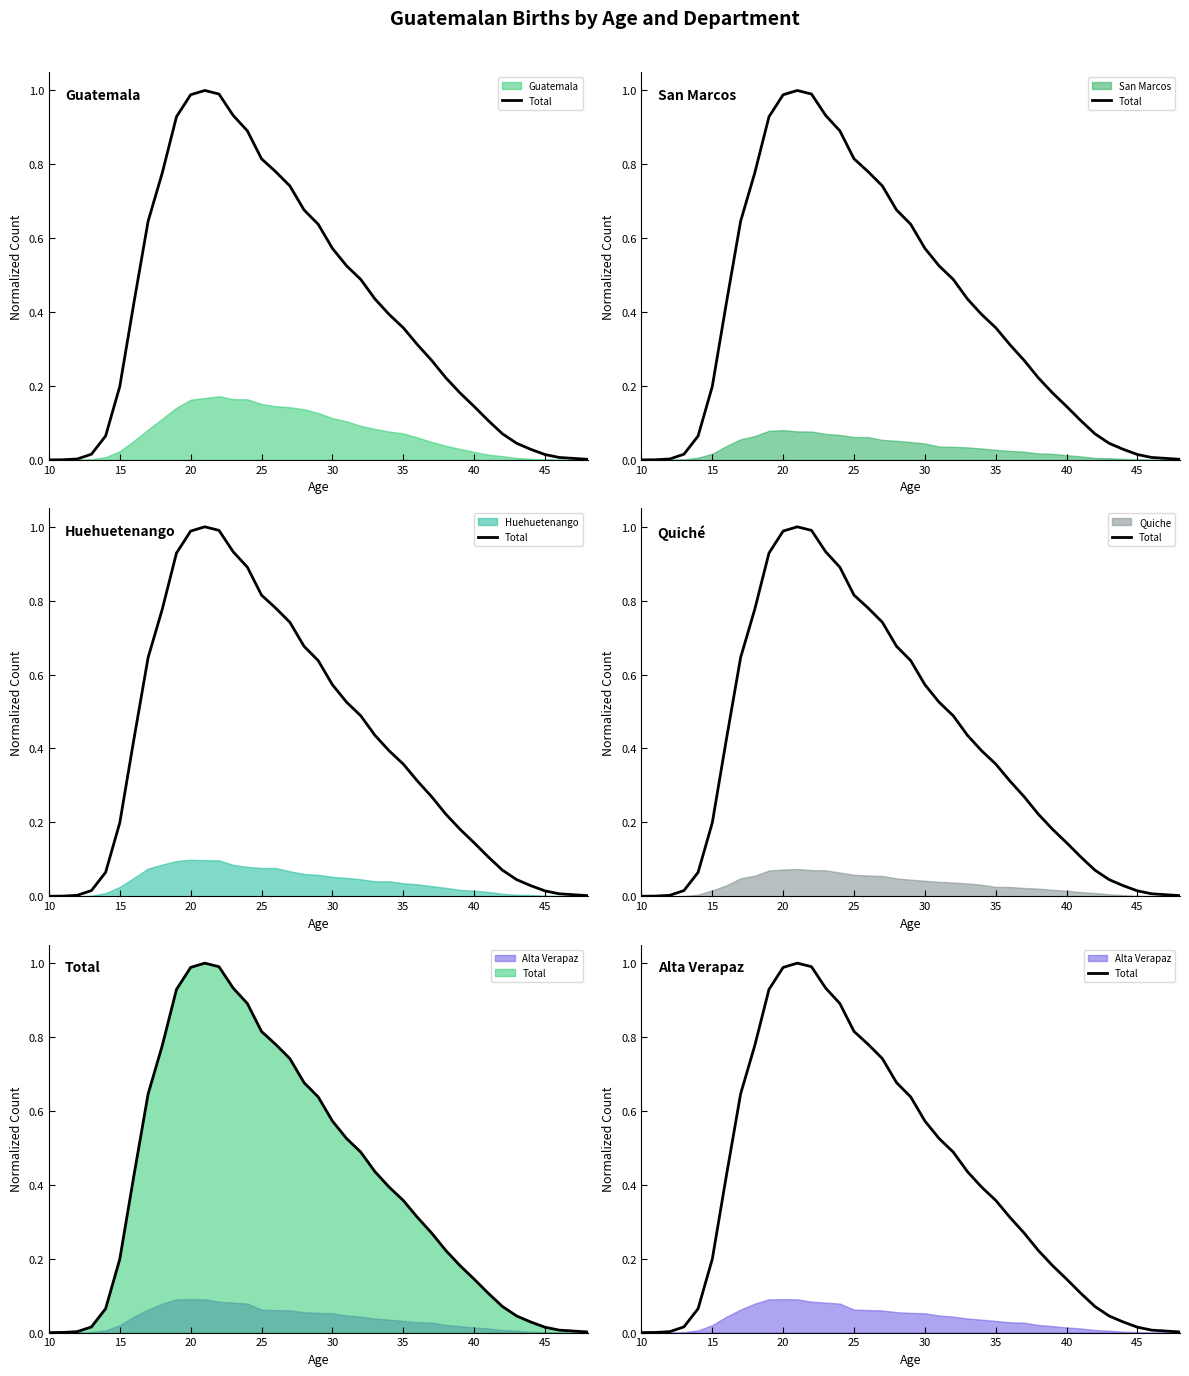

What is the maximum value shown in the chart?

1.0